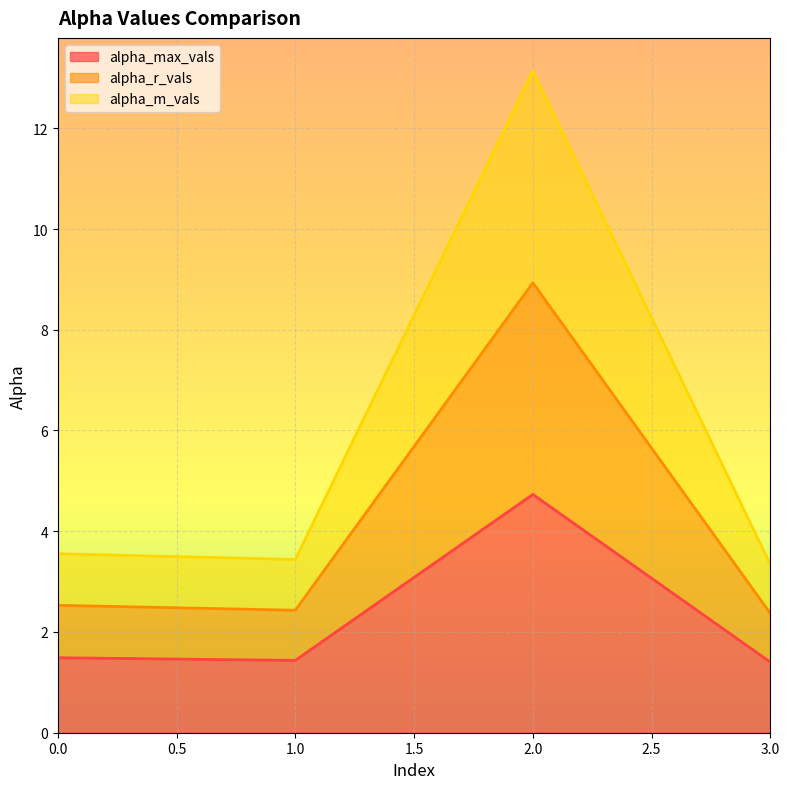

At how many categories does at least one series exceed 12?

1